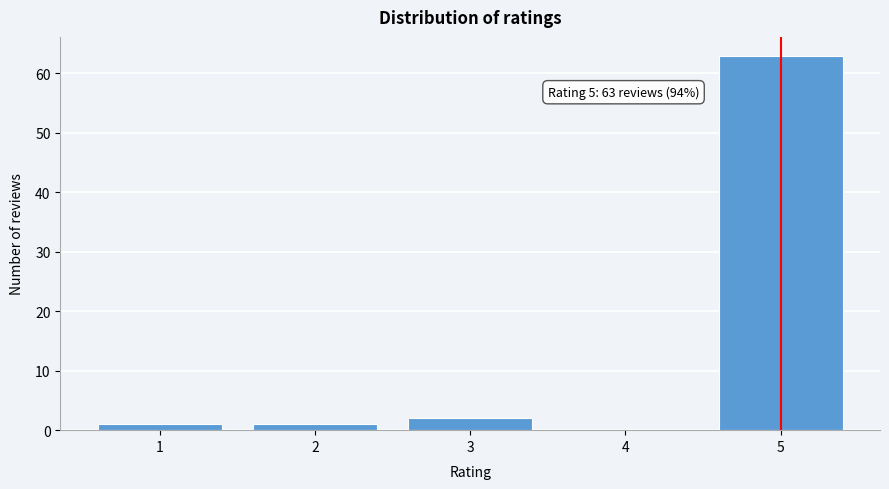

Reading left to right, extract all data points from this chart.

1=1	2=1	3=2	4=0	5=63